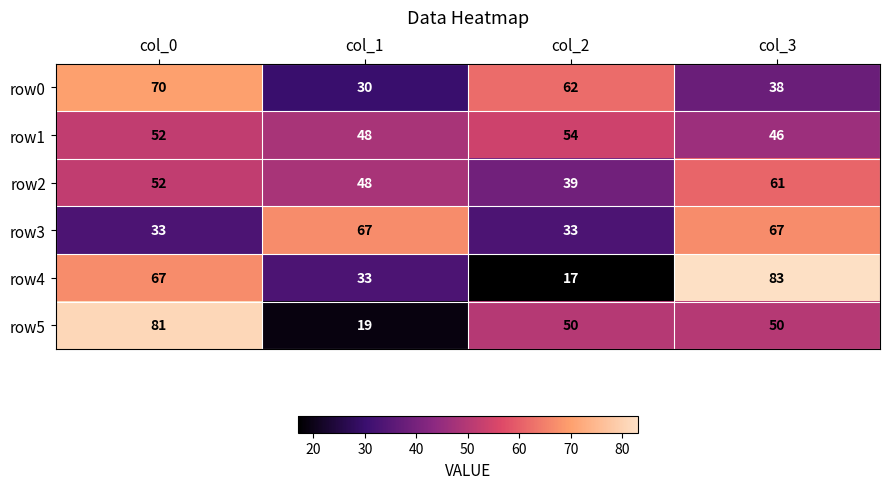

Reading left to right, extract all data points from this chart.

row0: col_0=70	col_1=30	col_2=62	col_3=38
row1: col_0=52	col_1=48	col_2=54	col_3=46
row2: col_0=52	col_1=48	col_2=39	col_3=61
row3: col_0=33	col_1=67	col_2=33	col_3=67
row4: col_0=67	col_1=33	col_2=17	col_3=83
row5: col_0=81	col_1=19	col_2=50	col_3=50